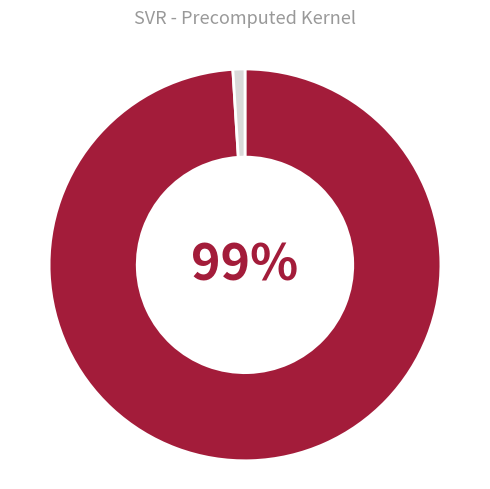

Count the number of slices in the pie.

2